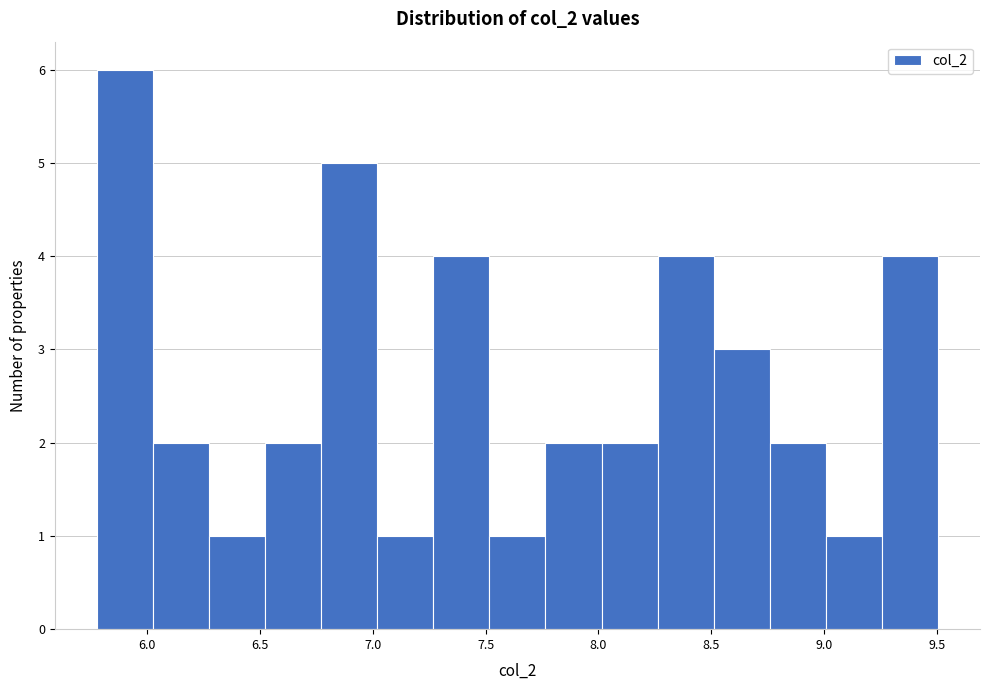

Which range on the x-axis has the tallest bar?

5.80 to 6.05